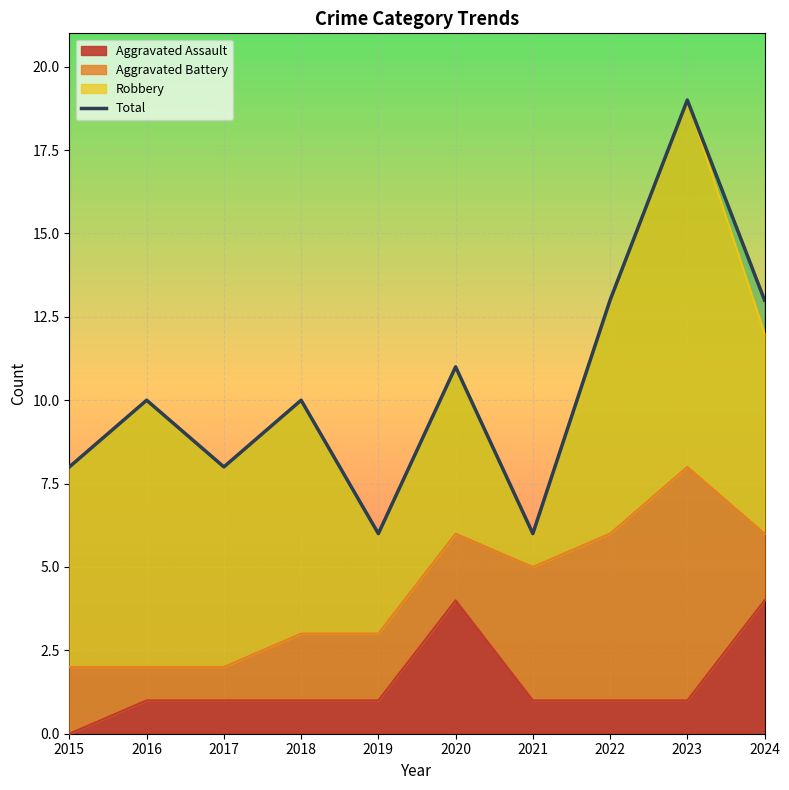

Count the values in the range 8 to 13.

7